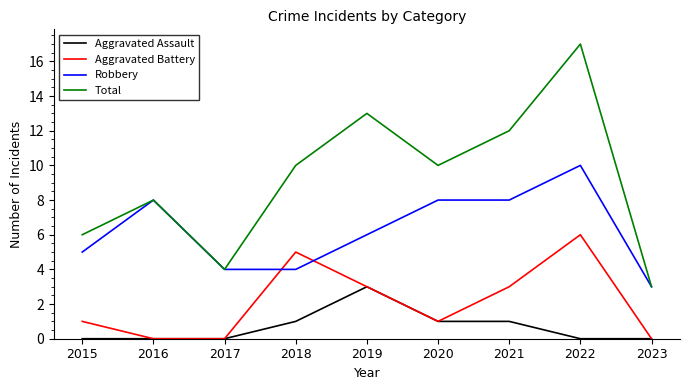

At which label is Robbery closest to 6?

2019